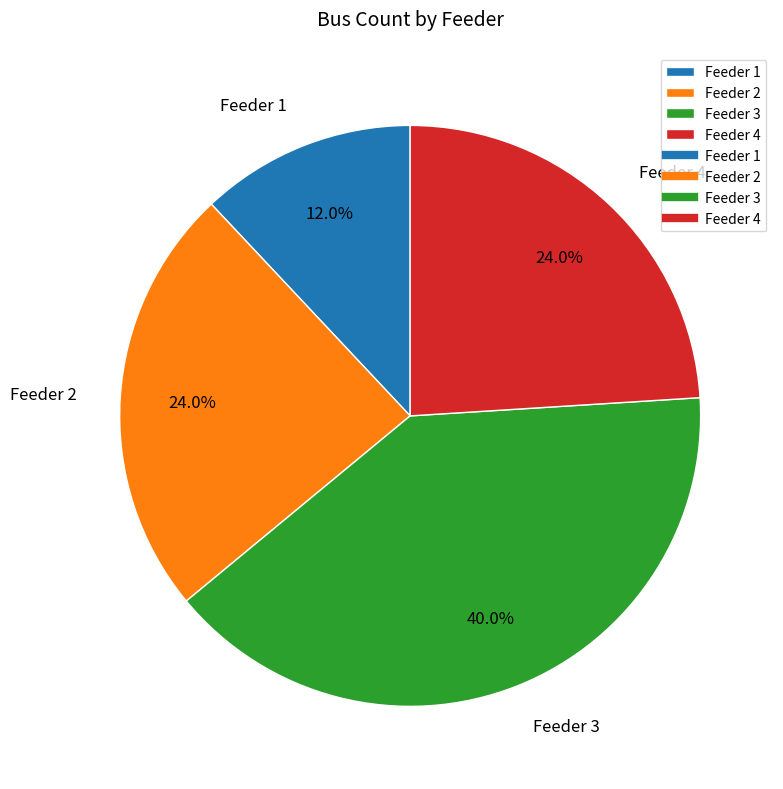

To the nearest percent, what is the difference between the largest and smallest slice percentages?

28%